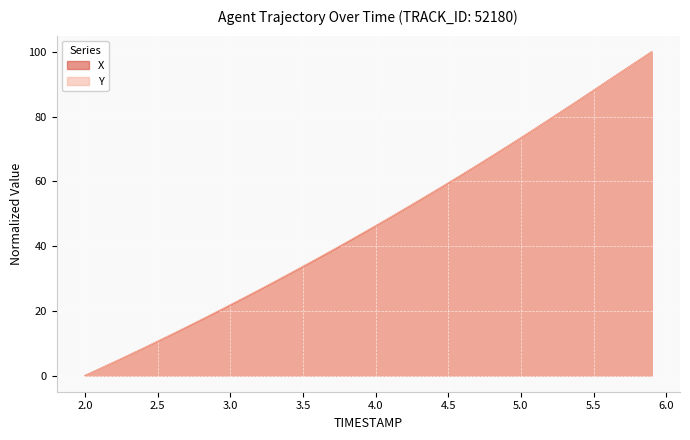

Is the value of X at 5.7 greater than the value of Y at 4.3?

Yes